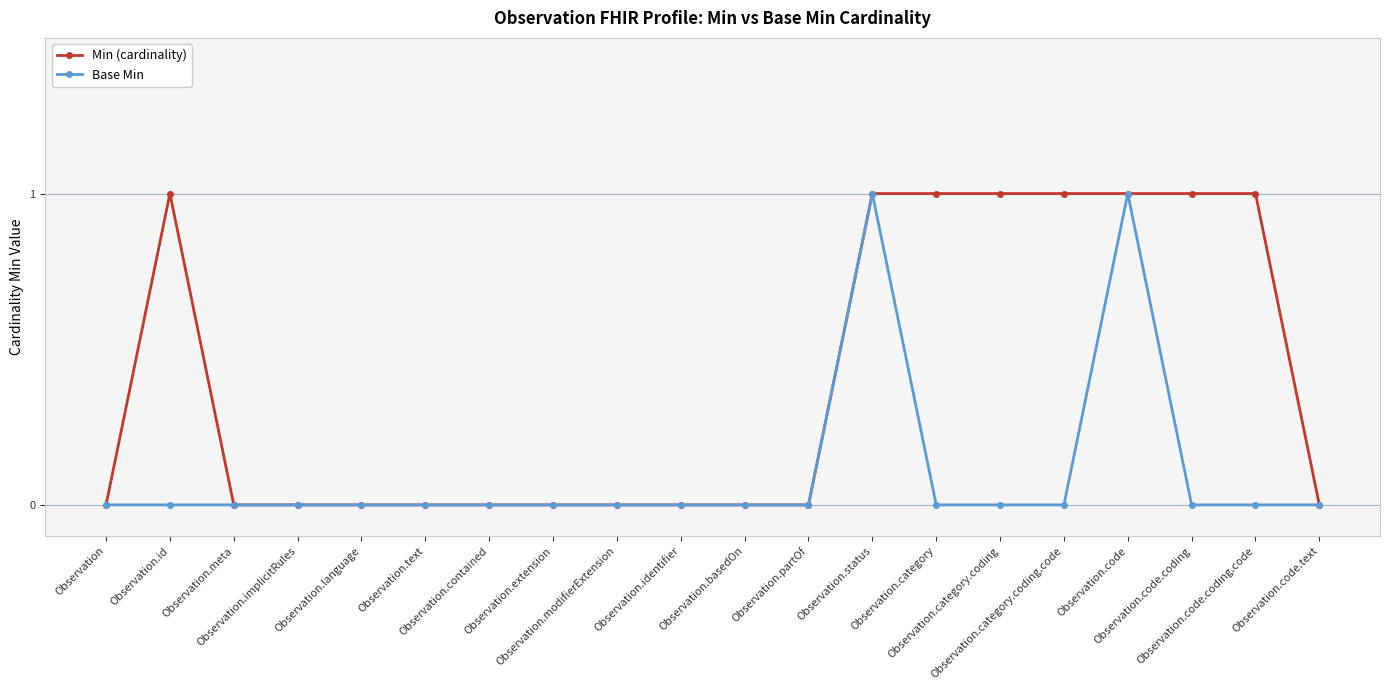

True or false: Base Min has more than 0 points higher than both neighbors.

True